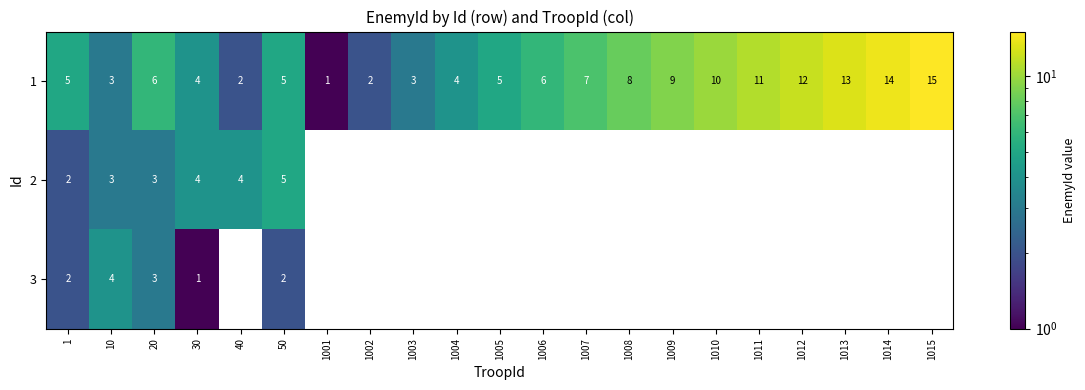

At how many categories does at least one series exceed 2?

19